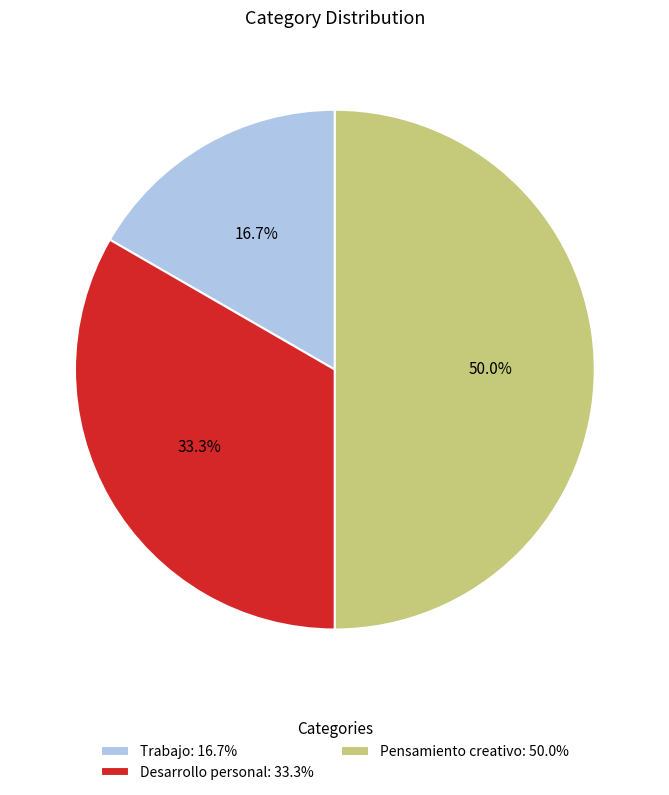

To the nearest percent, what portion does Pensamiento creativo represent?

50%